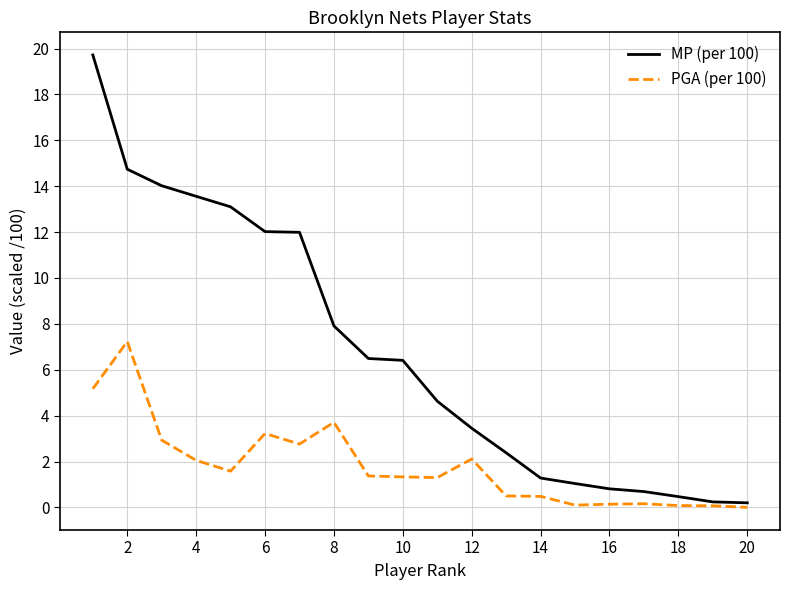

Rank the series by their average value, from lowest to highest.

PGA (per 100), MP (per 100)